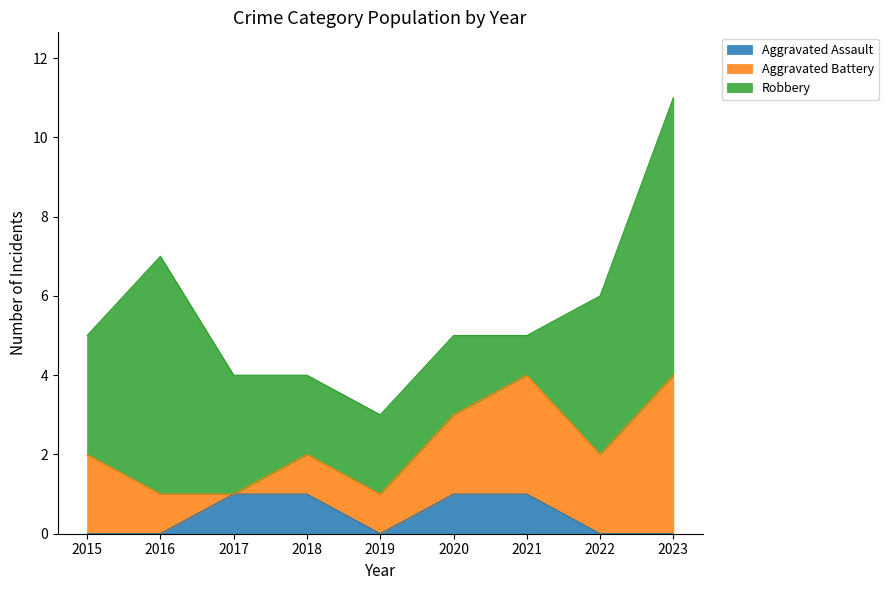

Which series changed the most between 2015 and 2022?

Robbery